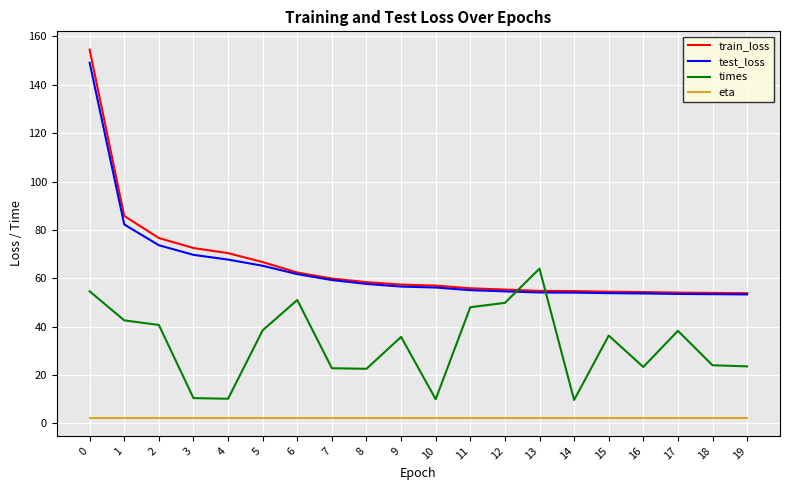

What value does the test_loss series have at 10?

56.2